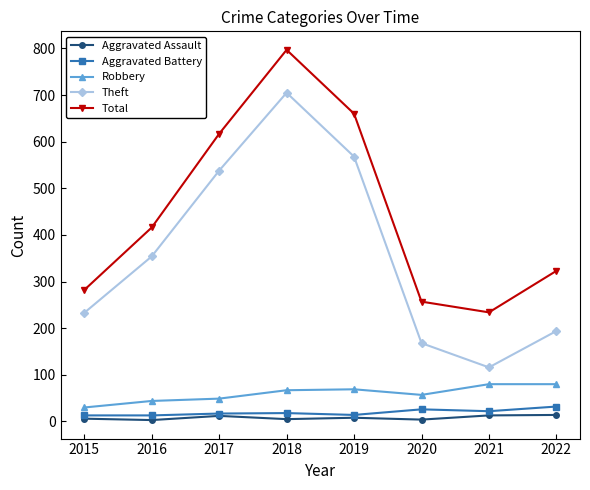

Where is Robbery nearest to the value 55?

2020